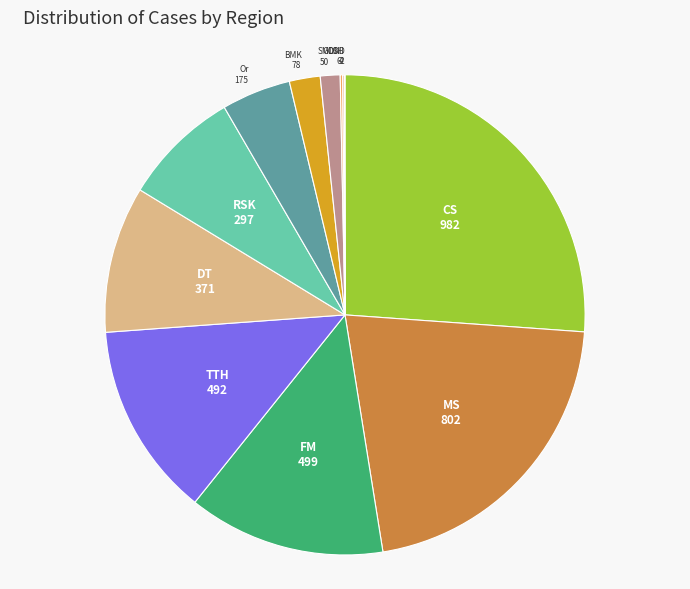

Does any single category account for the majority?

No